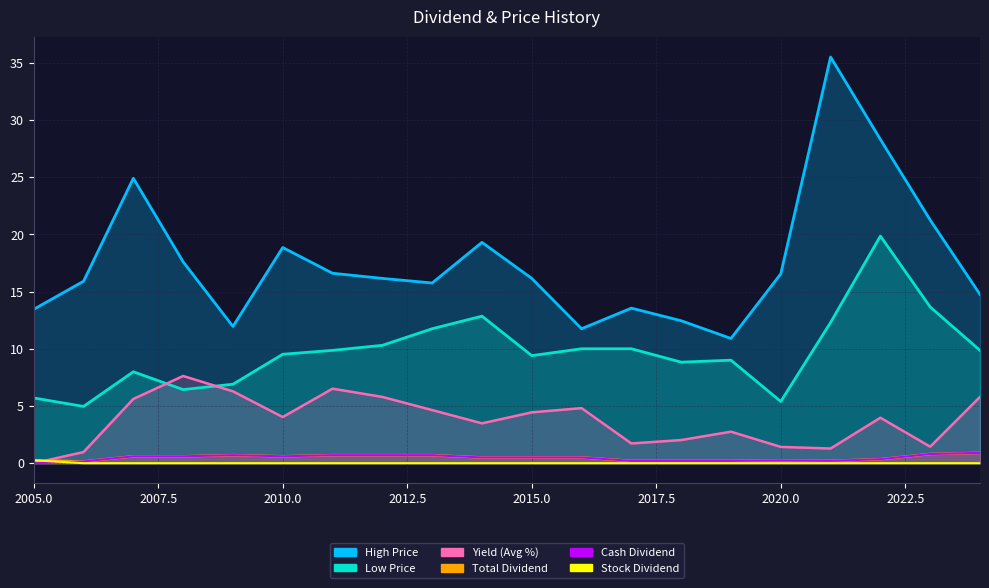

Reading left to right, list all the values displayed in this chart.

Cash Dividend: 2005=0.0	2006=0.1	2007=0.6	2008=0.6	2009=0.7	2010=0.6	2011=0.7	2012=0.7	2013=0.7	2014=0.5	2015=0.5	2016=0.5	2017=0.2	2018=0.2	2019=0.2	2020=0.2	2021=0.2	2022=0.3	2023=0.8	2024=0.9
Stock Dividend: 2005=0.2	2006=0.0	2007=0.0	2008=0.0	2009=0.0	2010=0.0	2011=0.0	2012=0.0	2013=0.0	2014=0.0	2015=0.0	2016=0.0	2017=0.0	2018=0.0	2019=0.0	2020=0.0	2021=0.0	2022=0.0	2023=0.0	2024=0.0
Total Dividend: 2005=0.2	2006=0.1	2007=0.6	2008=0.6	2009=0.7	2010=0.6	2011=0.7	2012=0.7	2013=0.7	2014=0.5	2015=0.5	2016=0.5	2017=0.2	2018=0.2	2019=0.2	2020=0.2	2021=0.2	2022=0.3	2023=0.8	2024=0.9
Yield (Avg Price %): 2005=0.0	2006=1.0	2007=5.6	2008=7.6	2009=6.3	2010=4.0	2011=6.5	2012=5.8	2013=4.6	2014=3.5	2015=4.4	2016=4.8	2017=1.7	2018=2.0	2019=2.8	2020=1.4	2021=1.3	2022=4.0	2023=1.4	2024=5.8
High Price: 2005=13.4	2006=15.9	2007=24.9	2008=17.6	2009=11.9	2010=18.9	2011=16.6	2012=16.1	2013=15.8	2014=19.3	2015=16.1	2016=11.8	2017=13.6	2018=12.4	2019=10.9	2020=16.6	2021=35.5	2022=28.3	2023=21.2	2024=14.8
Low Price: 2005=5.7	2006=5.0	2007=8.0	2008=6.4	2009=6.9	2010=9.5	2011=9.9	2012=10.3	2013=11.8	2014=12.8	2015=9.4	2016=10.0	2017=10.0	2018=8.8	2019=9.0	2020=5.4	2021=12.3	2022=19.9	2023=13.7	2024=9.9